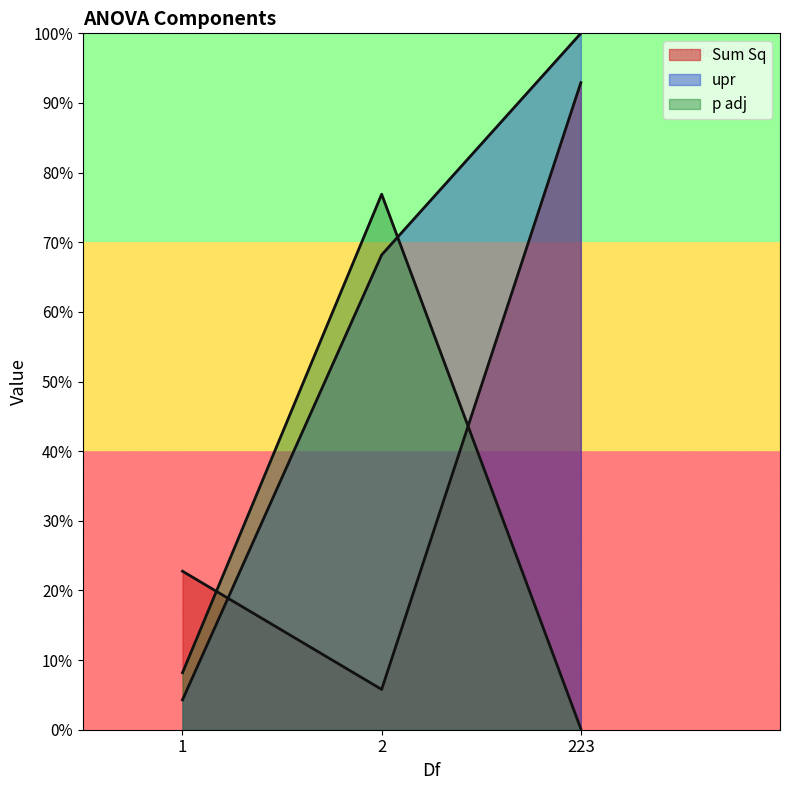

Reading left to right, transcribe all the data shown in this chart.

Sum Sq: 1=569.1	2=144.7	223=2322.9
upr: 1=107.3	2=1704.6	223=2500.0
p adj: 1=204.5	2=1922.4	223=3.3